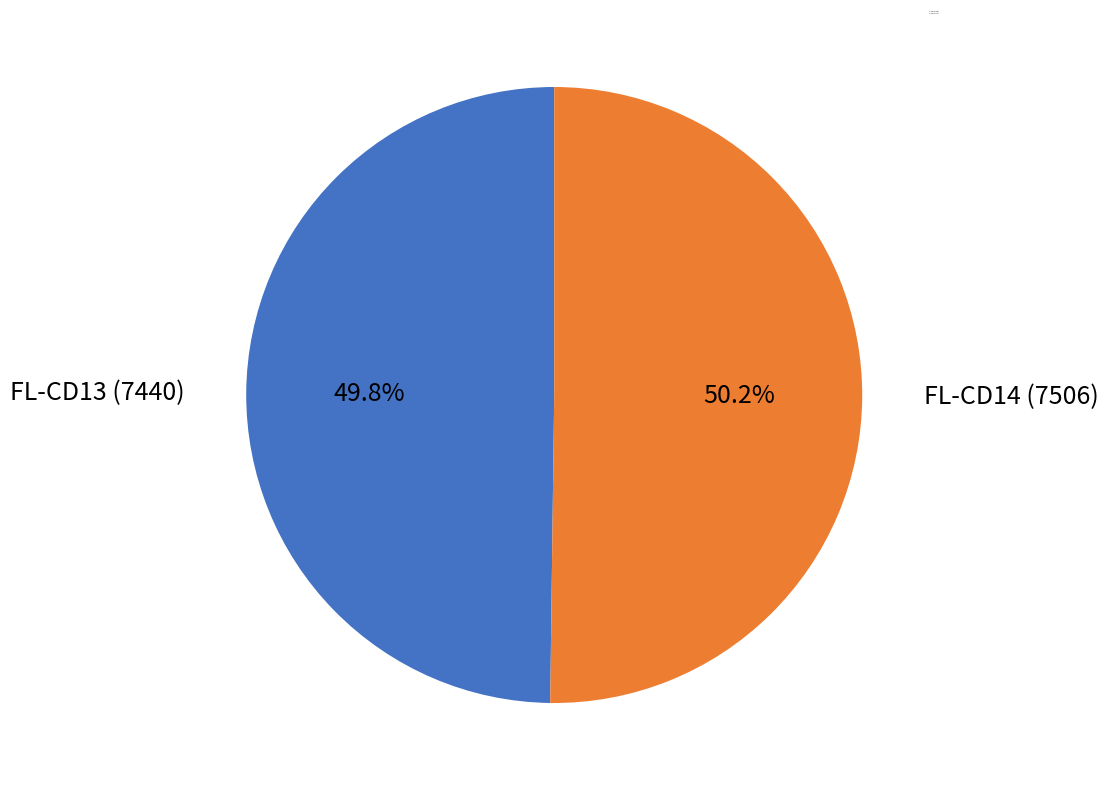

Does any single category account for the majority?

Yes